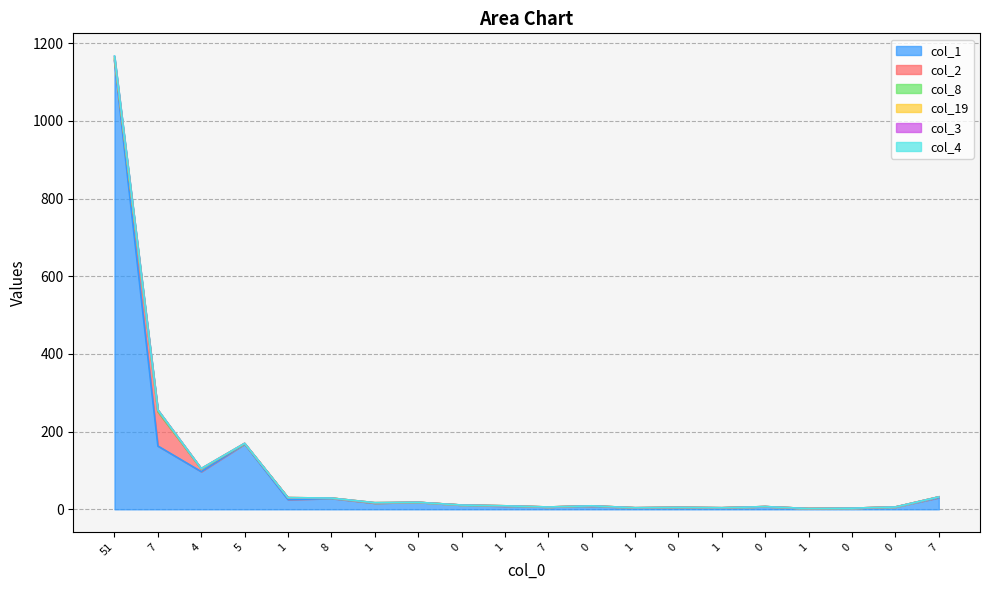

How many col_3 values are between 0 and 1?

19